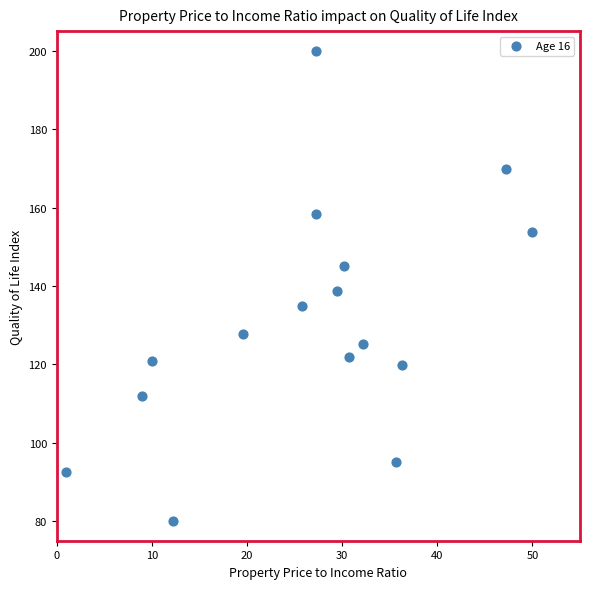

What Y value in the scatter plot is closest to 140?

138.6